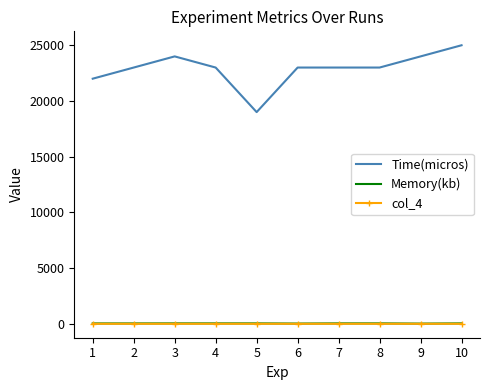

Is the value of col_4 at 9 greater than the value of Time(micros) at 5?

No